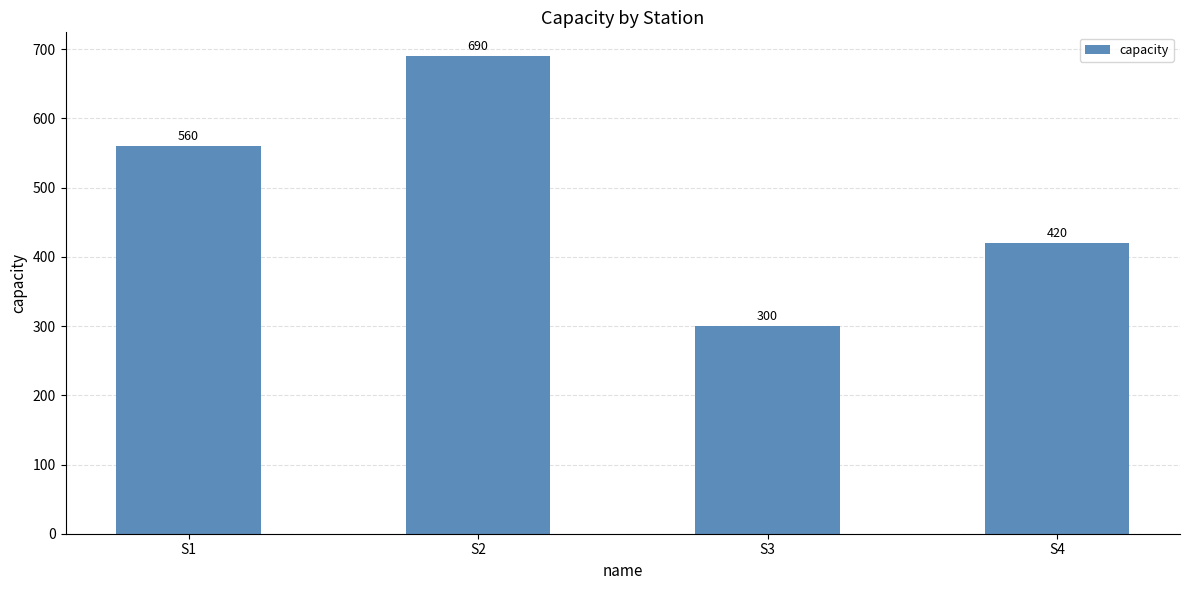

The value at S2 is 922. True or false?

False